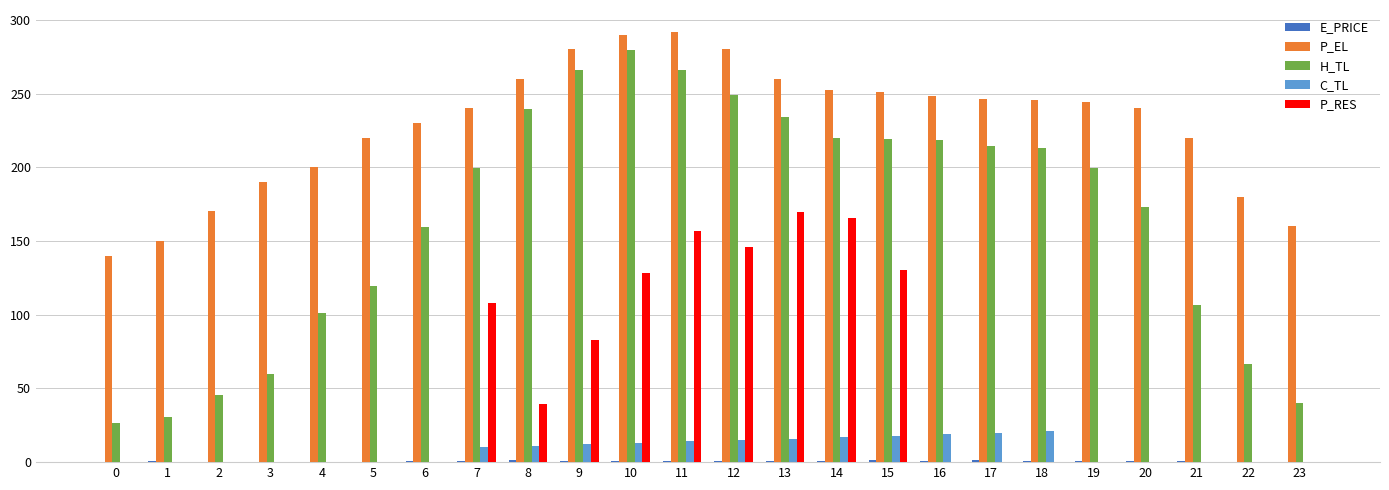

How many values in the H_TL series exceed 199?

13